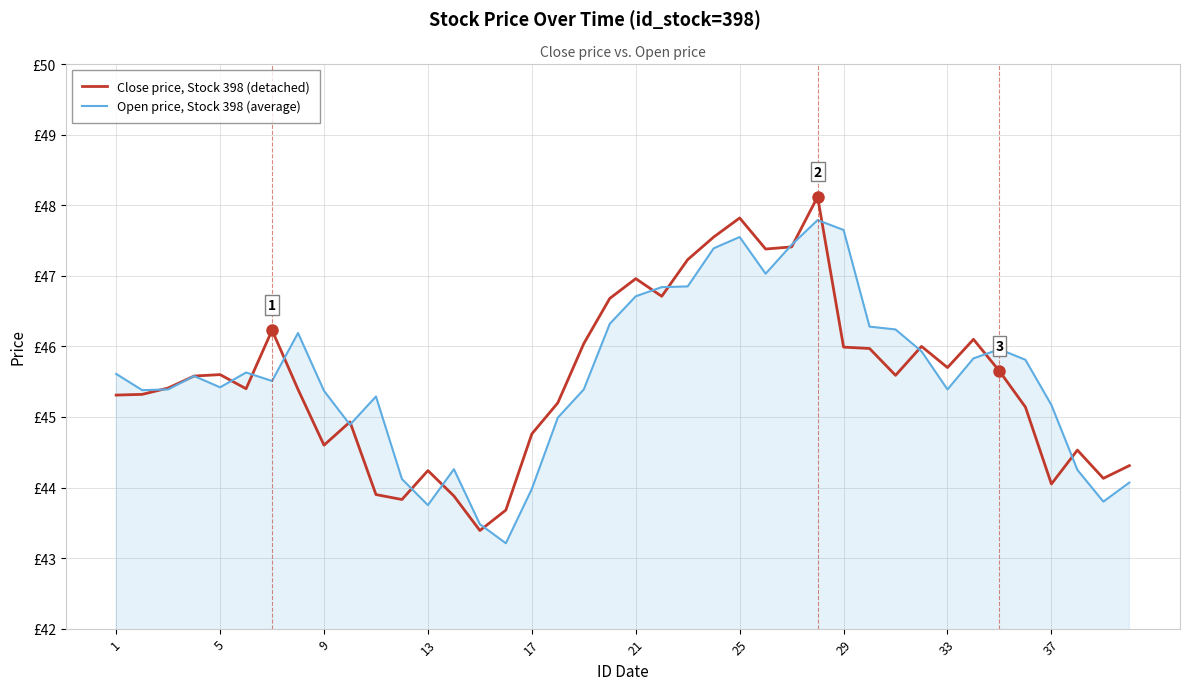

How many times do Close price, Stock 398 (detached) and Open price, Stock 398 (average) cross each other?

17